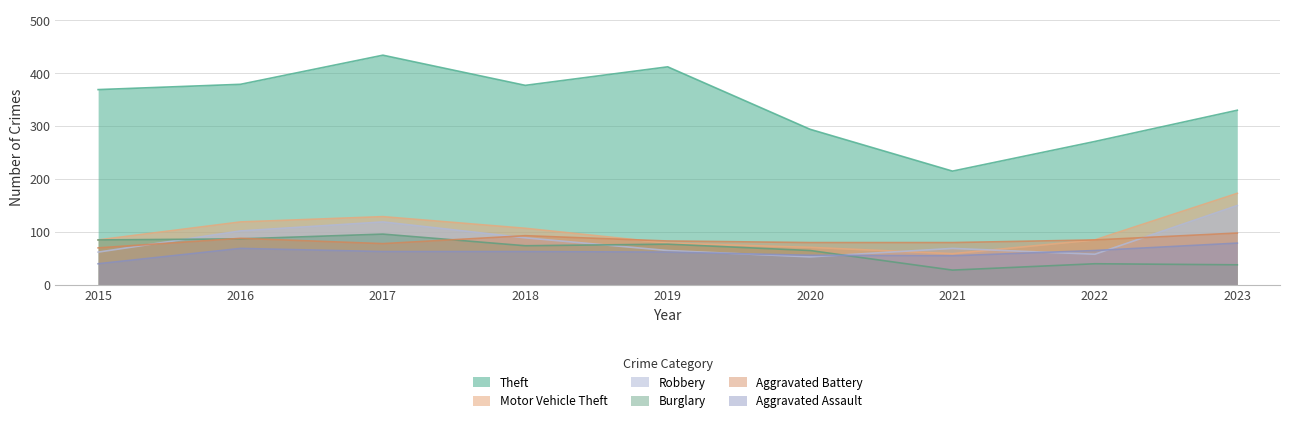

True or false: Aggravated Battery and Robbery cross at least once.

True